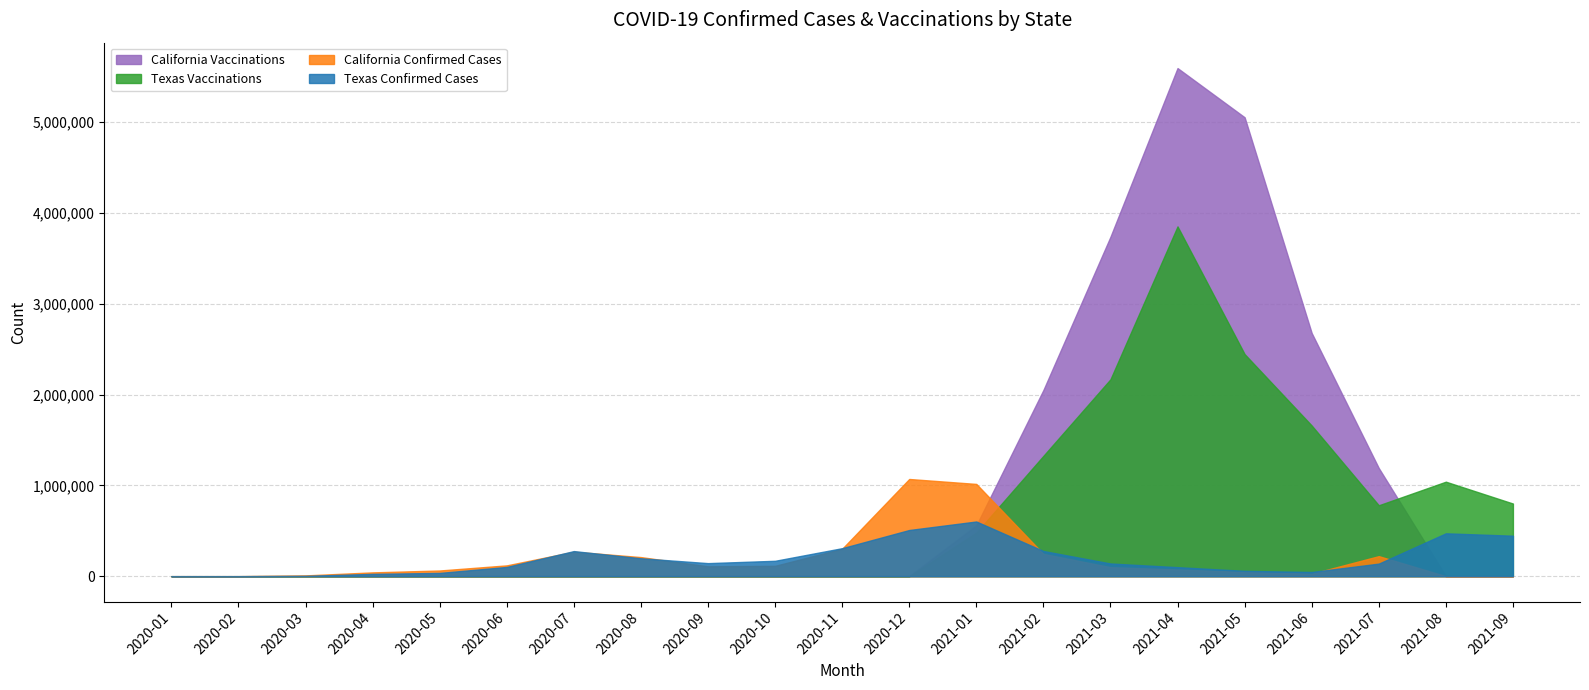

How many intersections are there between California Confirmed Cases and Texas Vaccinations?

1